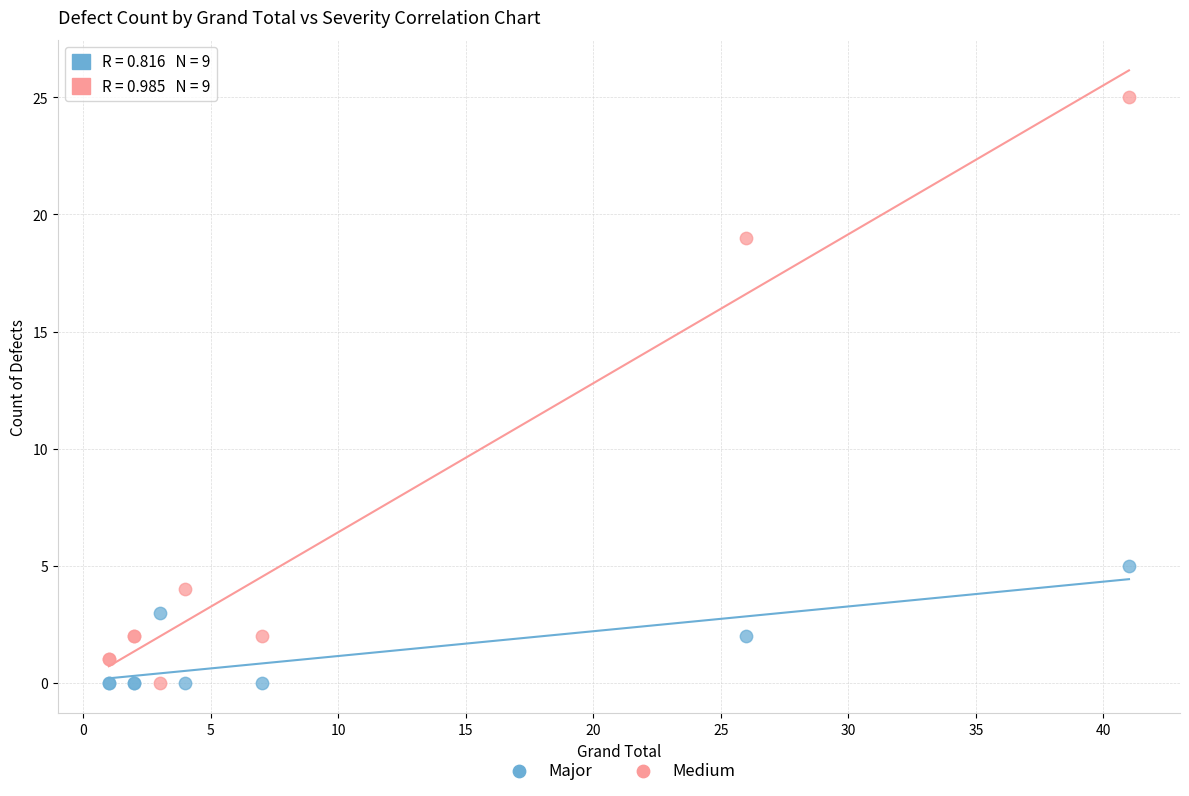

Which series contains the highest Y value?

Medium